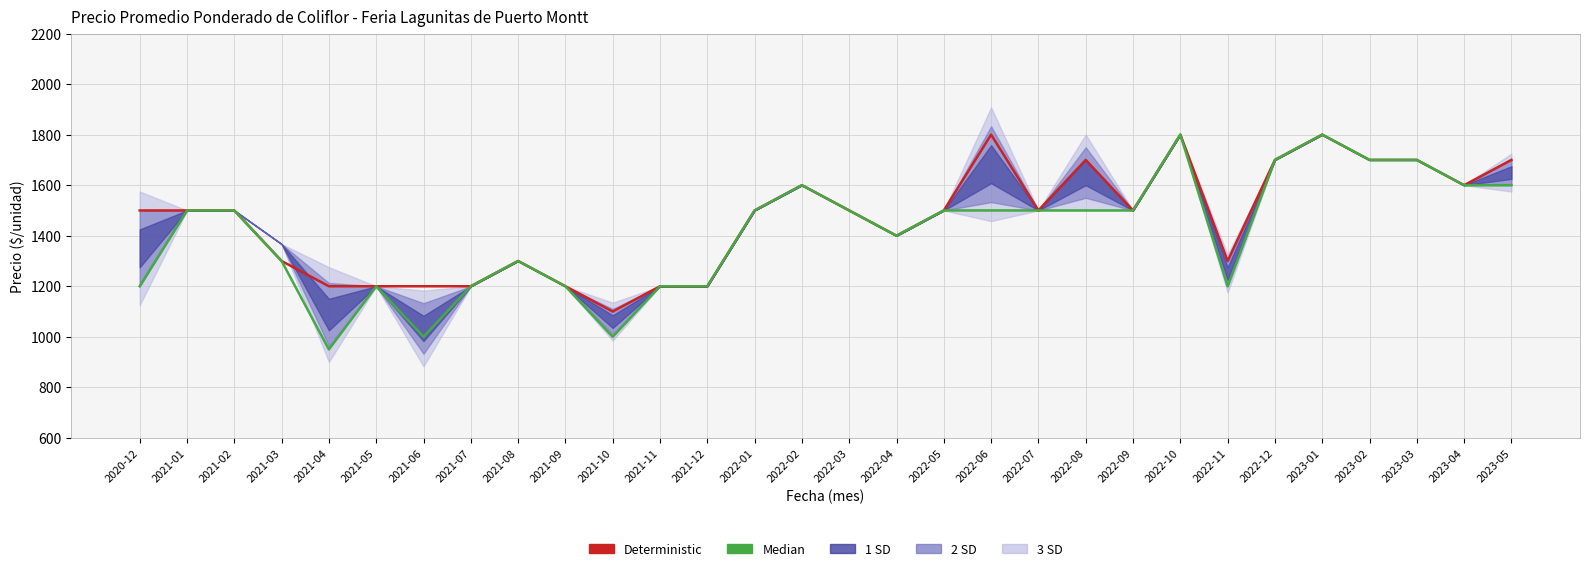

Reading left to right, what are all the values shown in this chart?

Deterministic: 1500	1500	1500	1300	1200	1200	1200	1200	1300	1200	1100	1200	1200	1500	1600	1500	1400	1500	1800	1500	1700	1500	1800	1300	1700	1800	1700	1700	1600	1700
Median: 1200	1500	1500	1300	950	1200	1000	1200	1300	1200	1000	1200	1200	1500	1600	1500	1400	1500	1500	1500	1500	1500	1800	1200	1700	1800	1700	1700	1600	1600